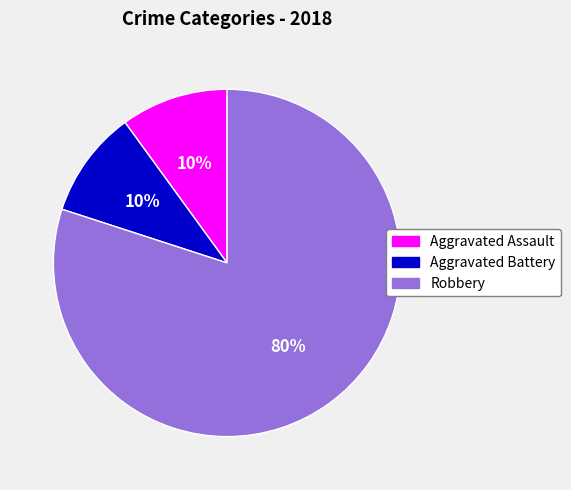

The Aggravated Battery slice represents 1% of the pie. True or false?

False